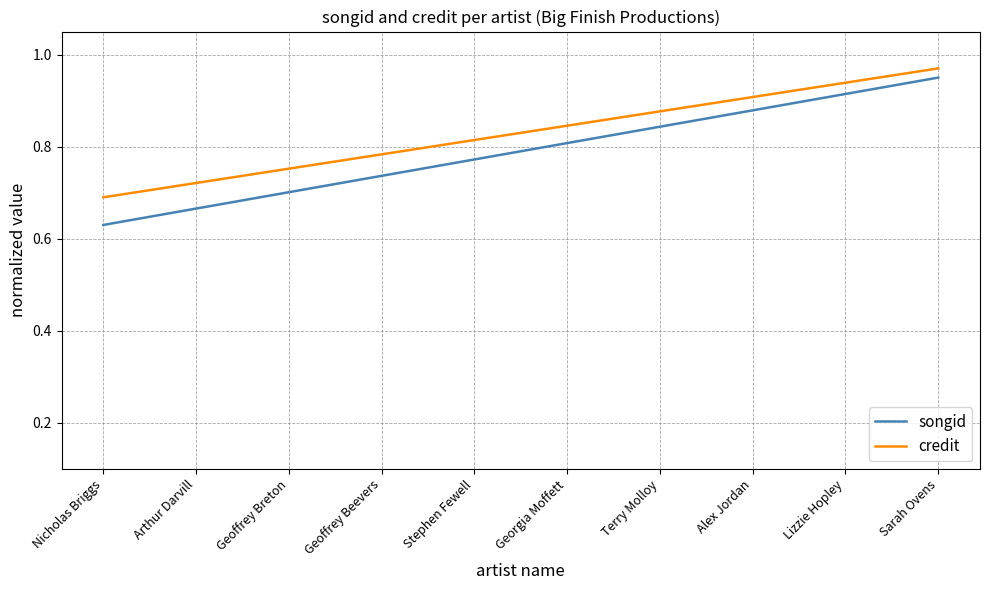

Count the songid values in the range 0 to 1.

10